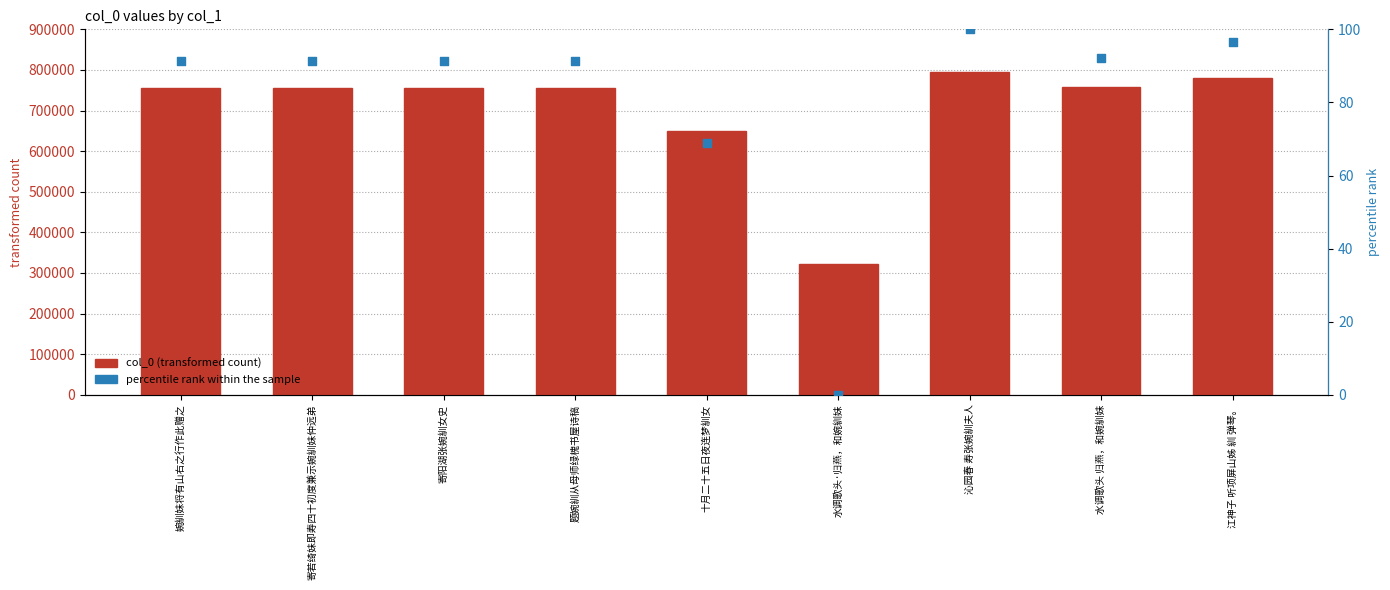

Which series reaches the minimum Y coordinate?

percentile rank within the sample